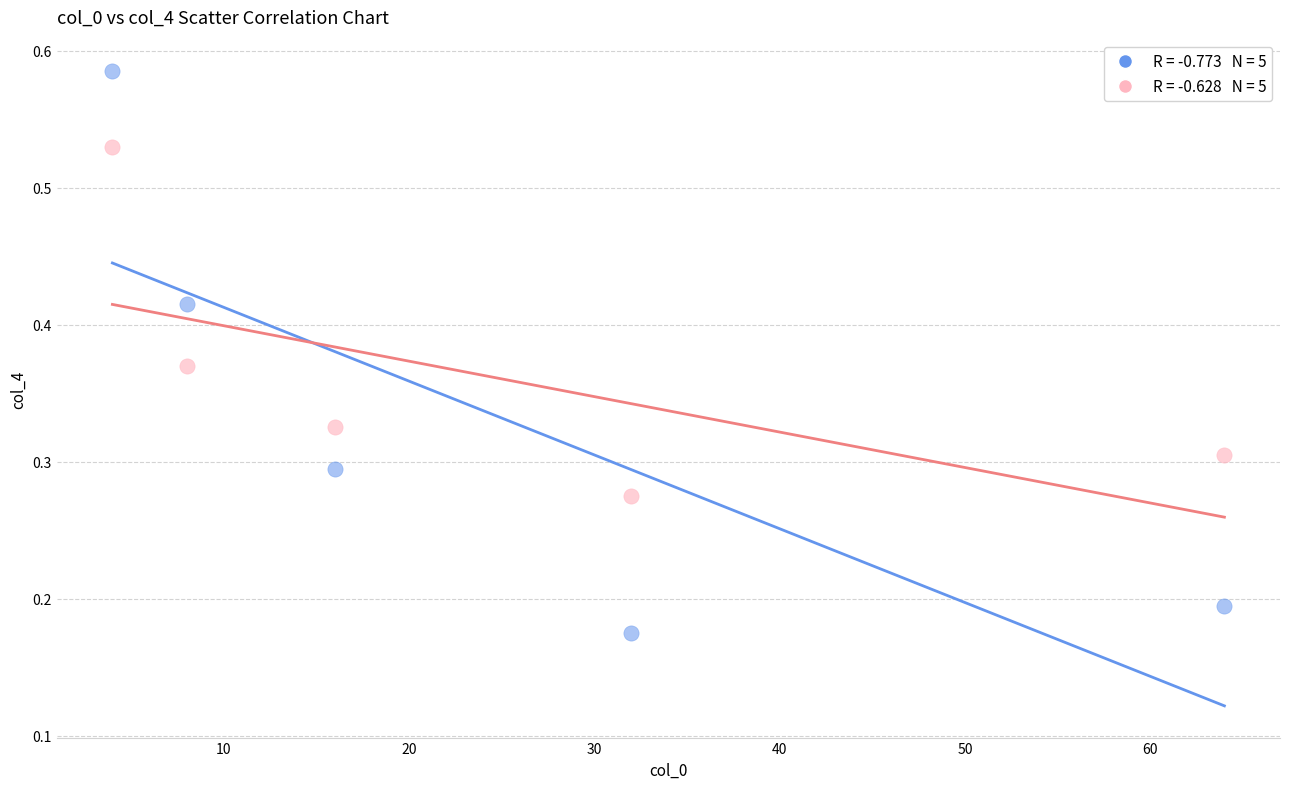

Across all data points, what is the average X value?

24.8